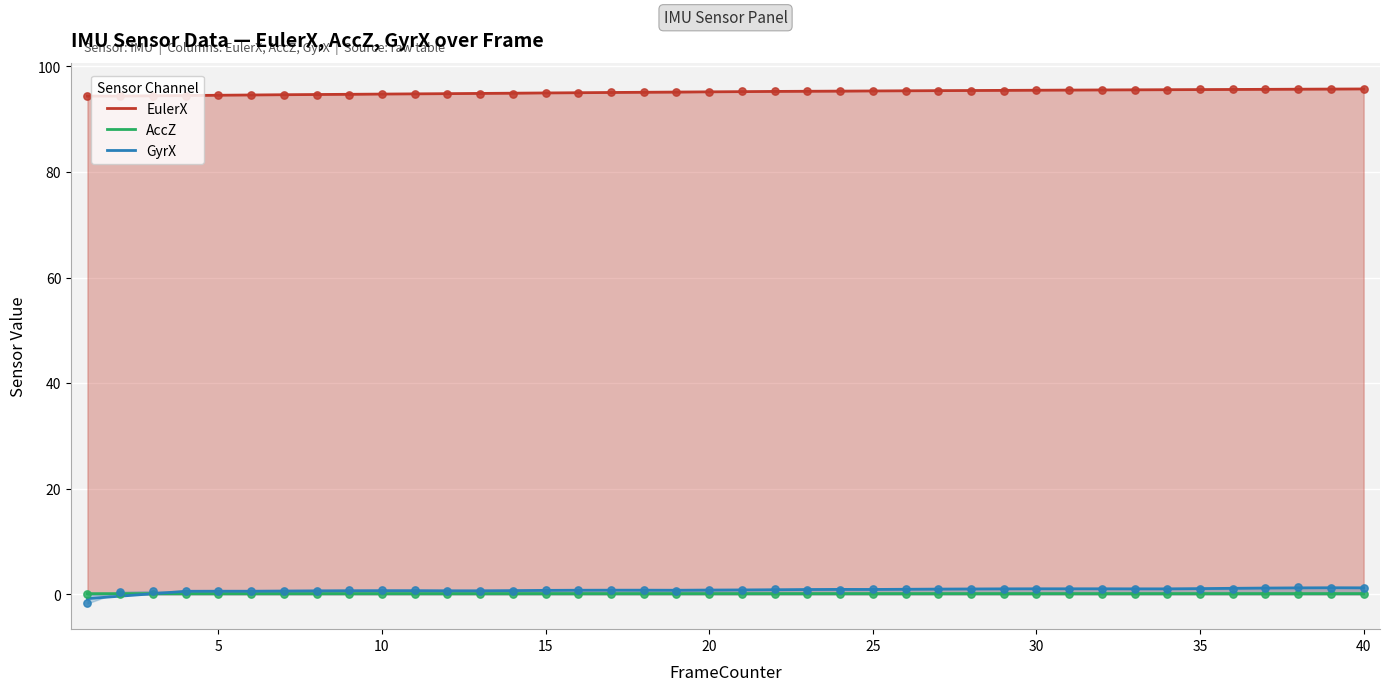

What is the total value across all series at 15?

95.2